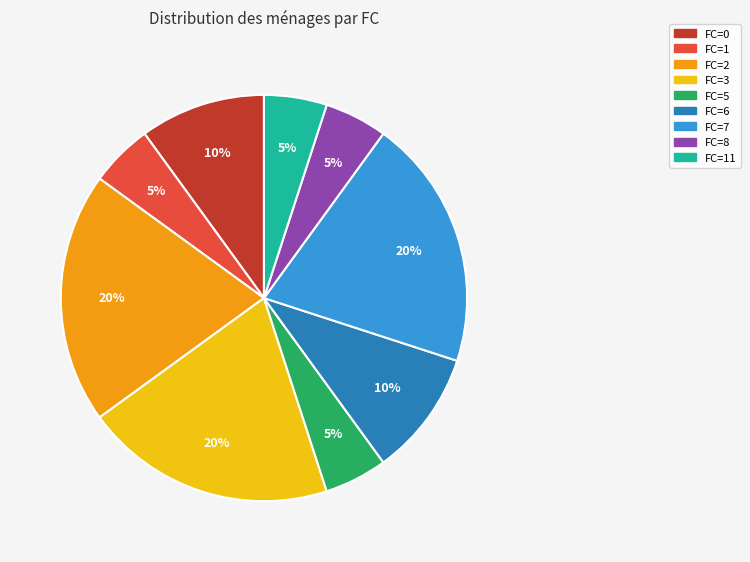

How many segments does this pie chart have?

9